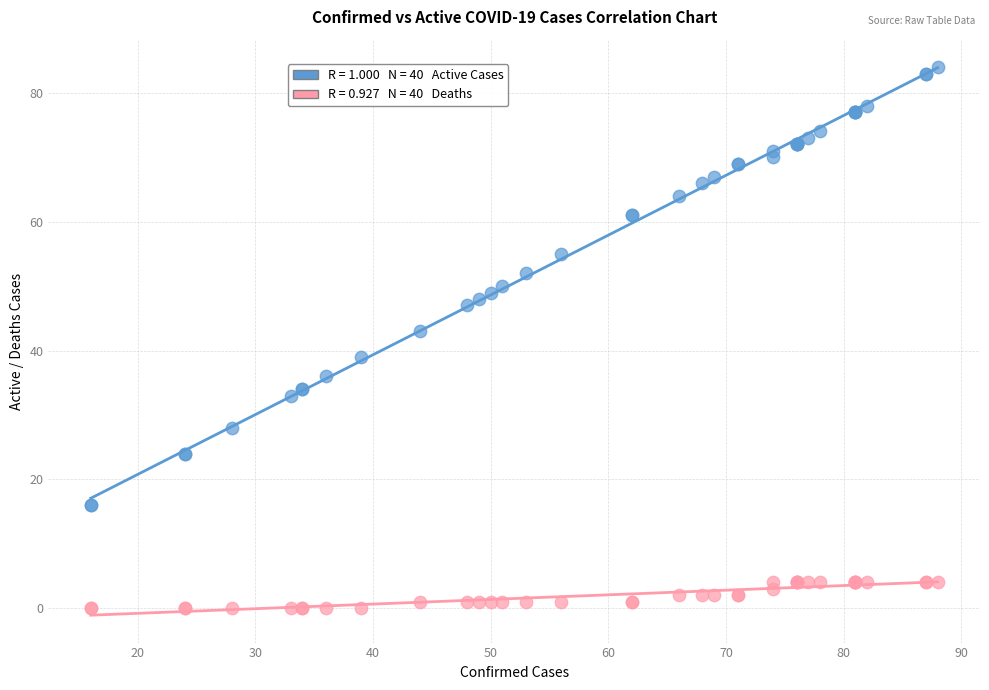

Across all series, what Y value is closest to 42?

43